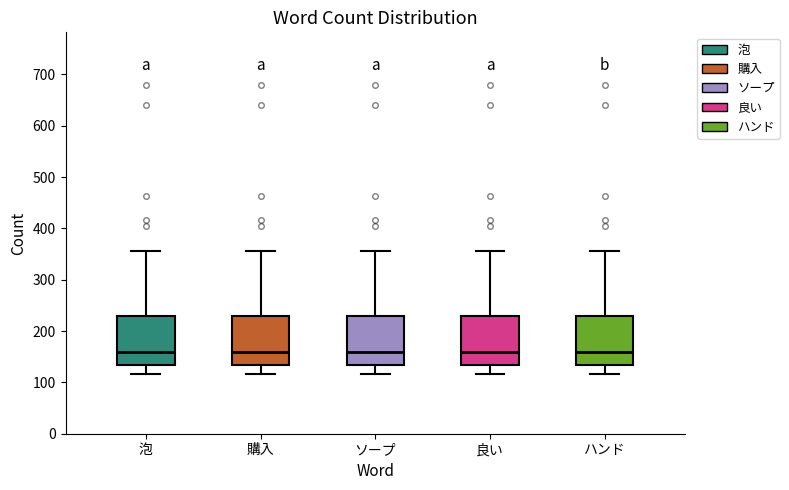

Reading left to right, read every box against the y-axis: the position of its median line, the range the box covers, and the ends of its whiskers. The values are not printed on the chart, so give them approximately, as read against the axis.

泡: median 160, box 130 to 230, whiskers 120 to 360
購入: median 160, box 130 to 230, whiskers 120 to 360
ソープ: median 160, box 130 to 230, whiskers 120 to 360
良い: median 160, box 130 to 230, whiskers 120 to 360
ハンド: median 160, box 130 to 230, whiskers 120 to 360